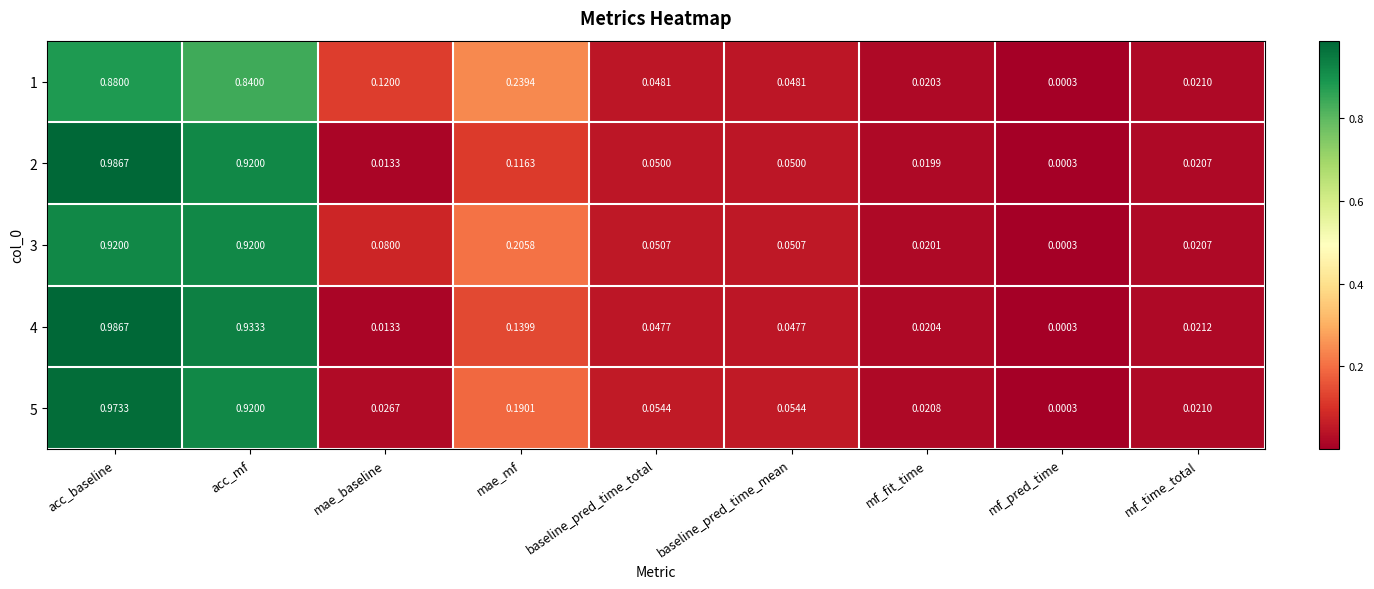

At which category is the sum across all series the highest?

acc_baseline